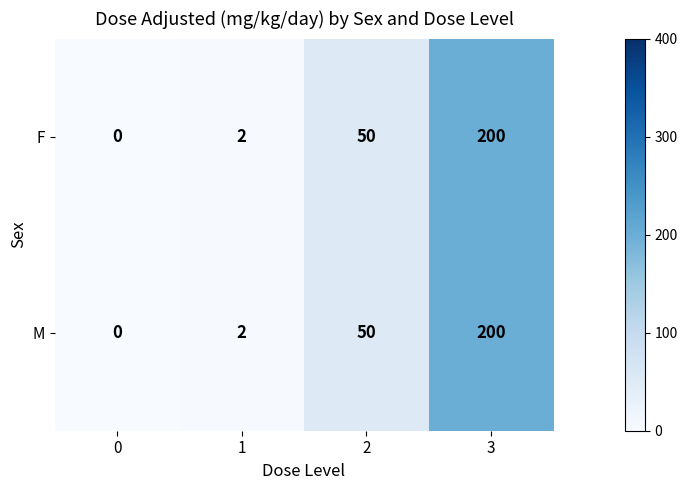

Rank the categories by M value from lowest to highest.

0, 1, 2, 3